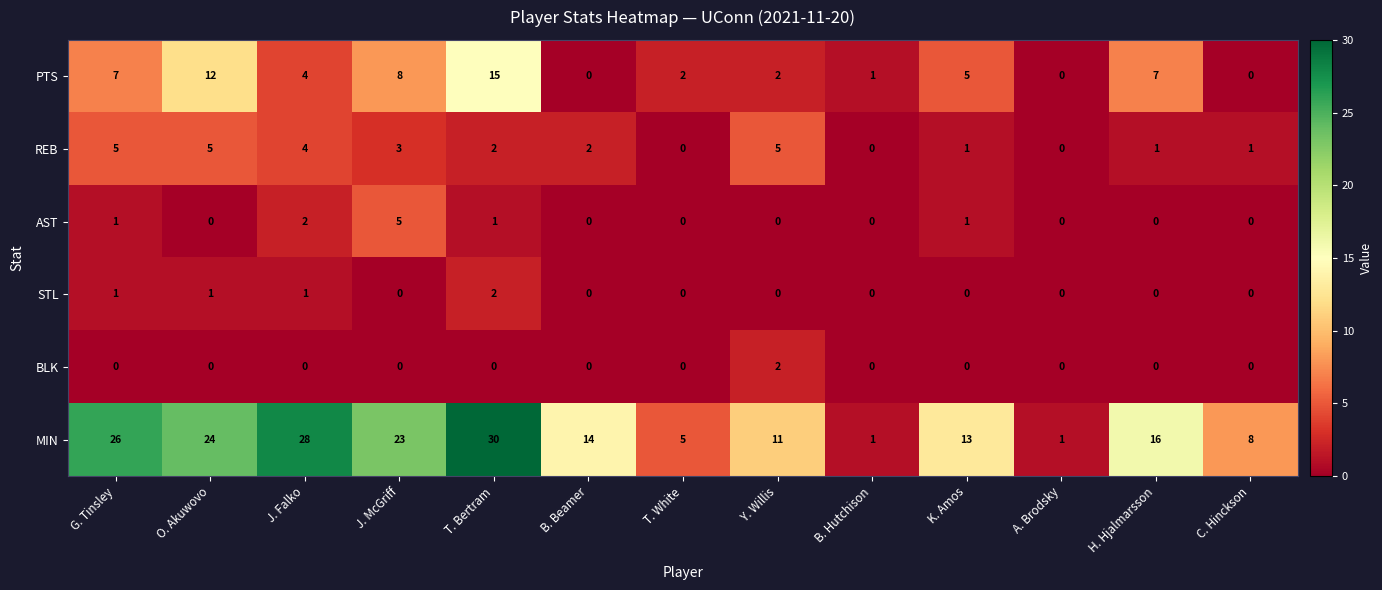

Count the STL values in the range 0 to 1.

12